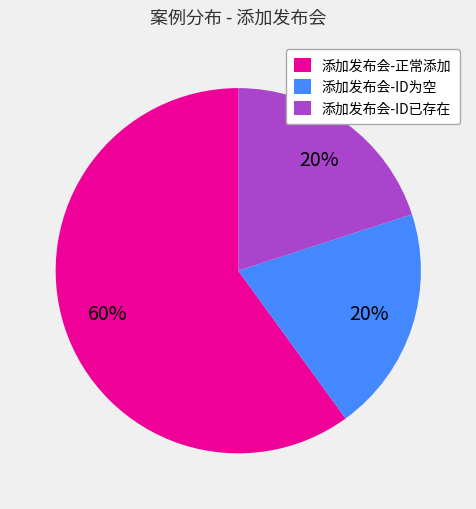

The 添加发布会-正常添加 slice represents 55% of the pie. True or false?

False